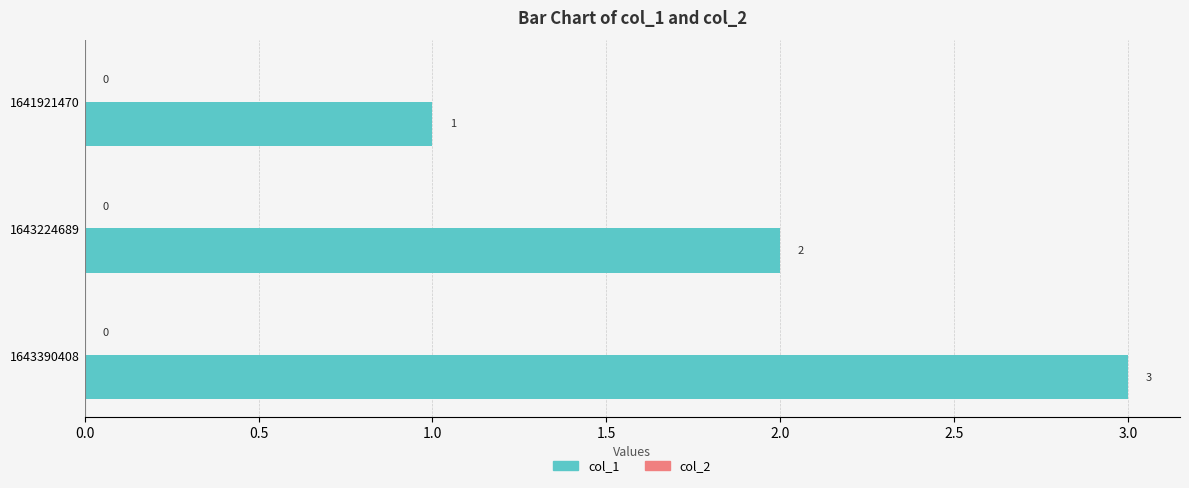

What is the maximum value shown in the chart?

3